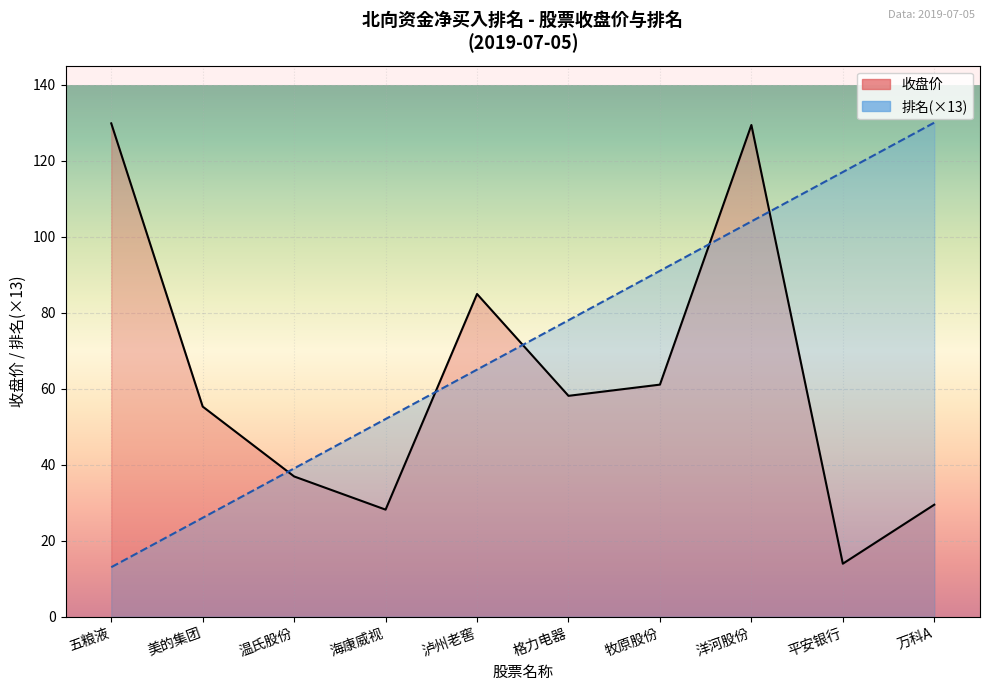

The value of 排名 at 平安银行 is 172.0. True or false?

False